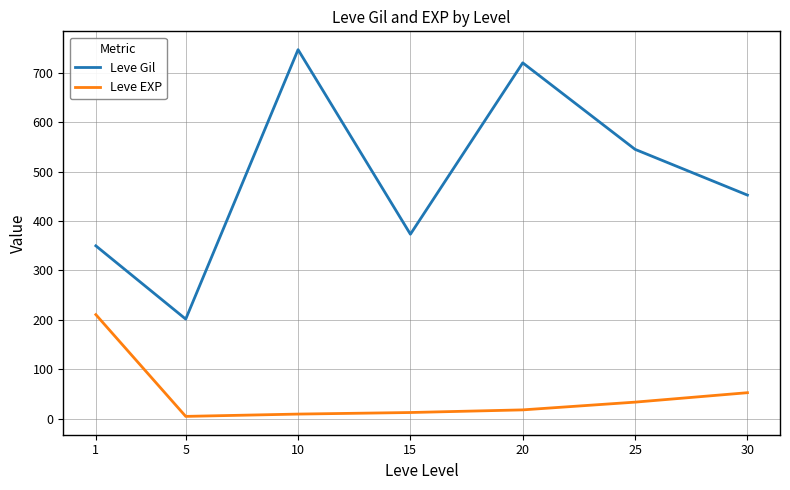

What is the difference between the highest and lowest values at 20?

702.0